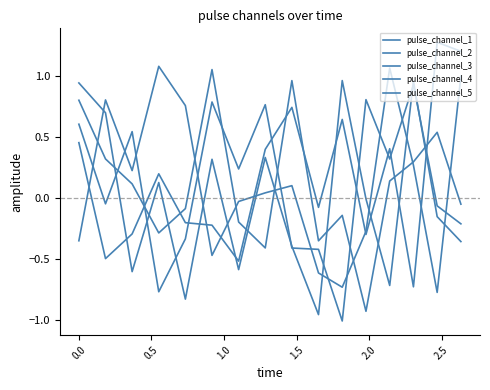

How many distinct data groups are displayed?

5